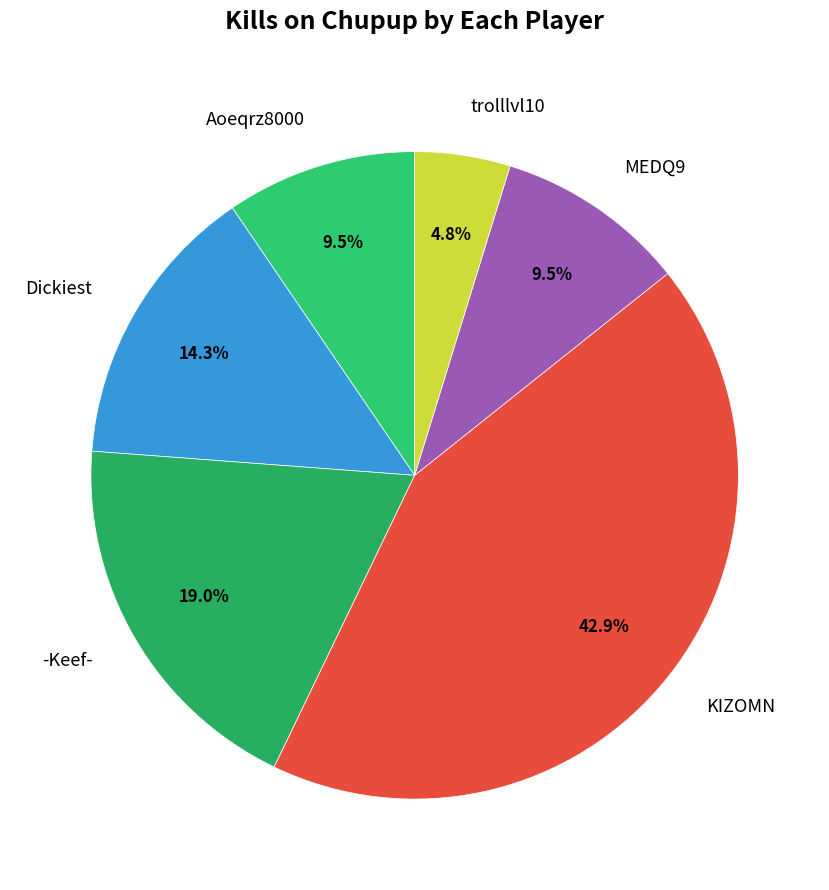

Which slice is the smallest?

trolllvl10